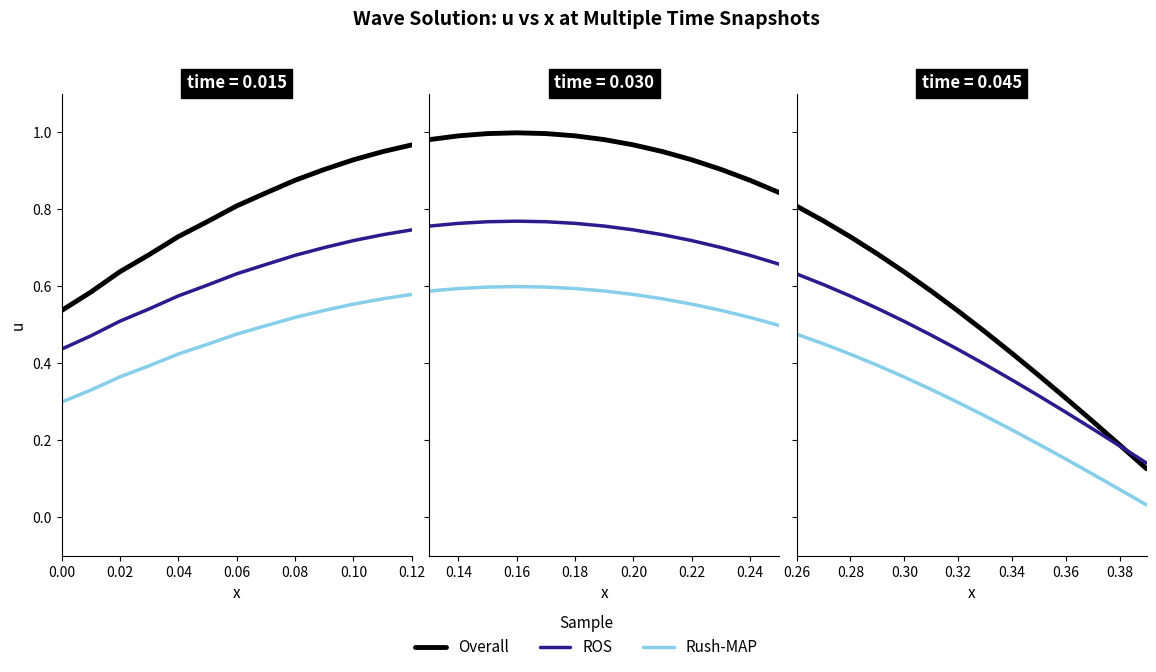

What is the difference between the maximum and minimum values in the Overall series?

0.7